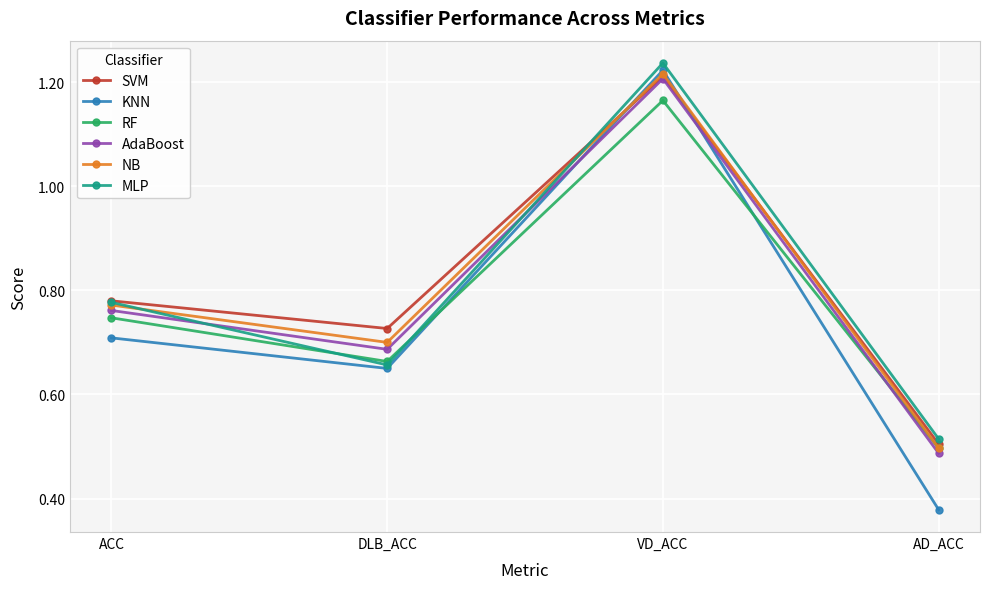

At which category does RF reach its first local valley?

DLB_ACC